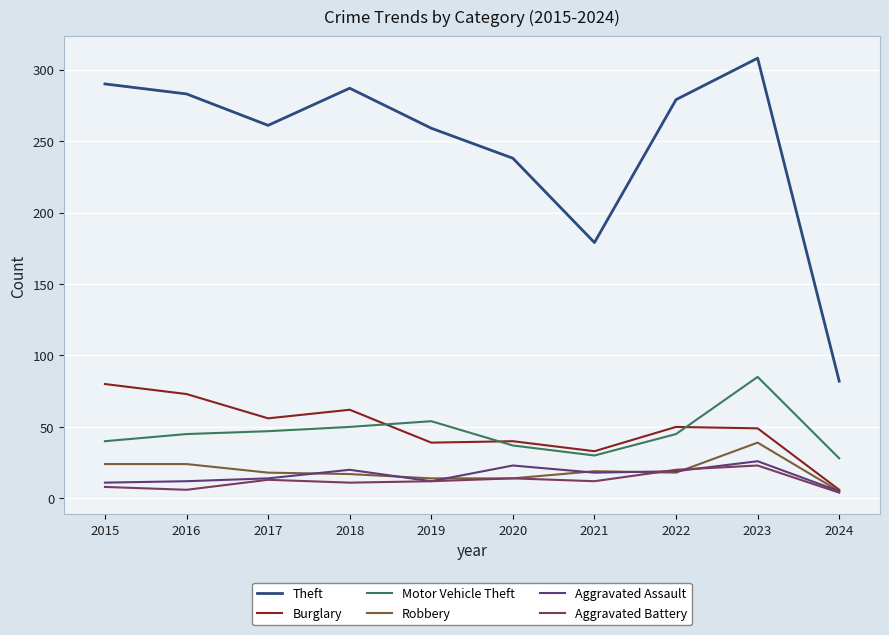

What is the spread (max minus min) of values at 2018?

276